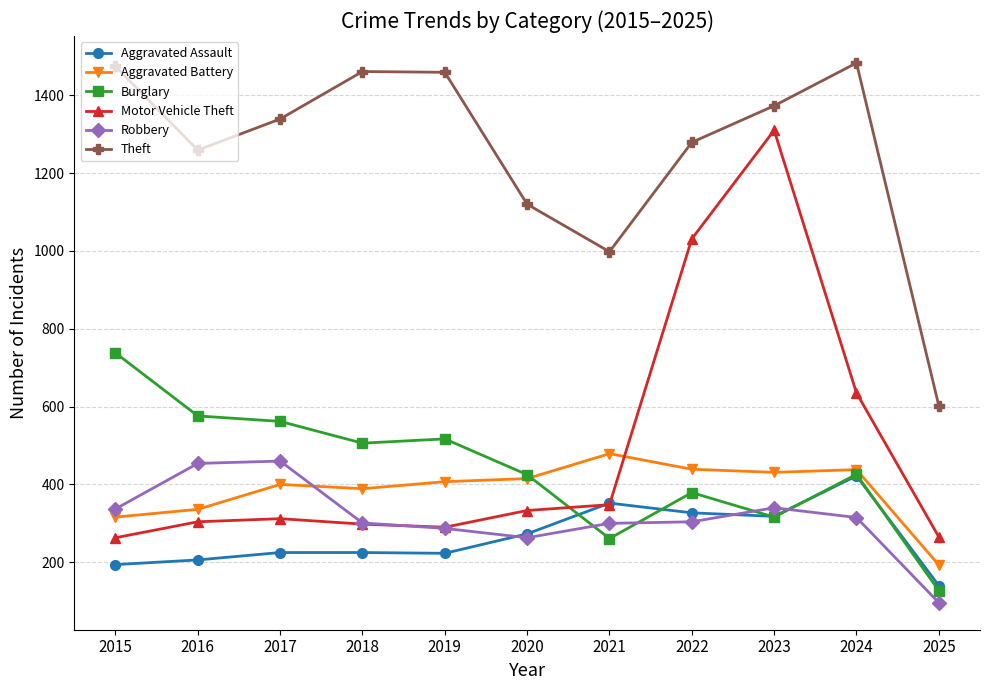

Which category has the highest value in the Aggravated Assault series?

2024